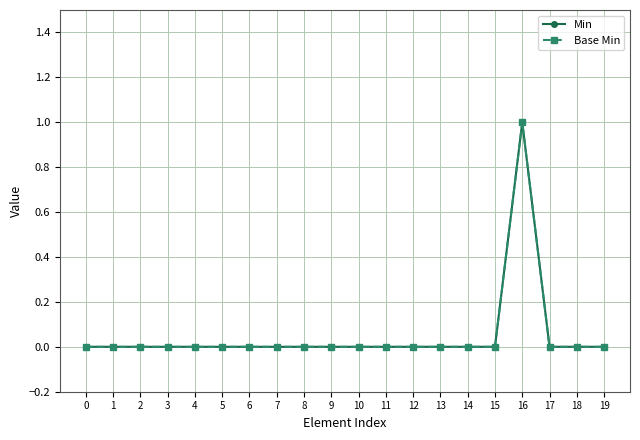

In Min, how many points are higher than both neighbors (excluding endpoints)?

1